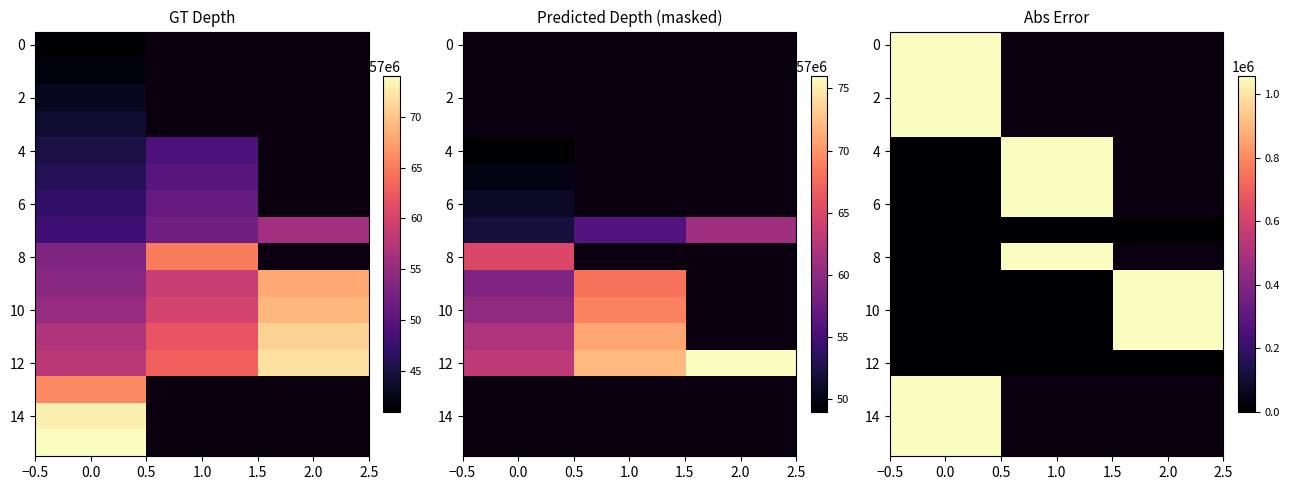

At how many categories does at least one series exceed 527146?

3